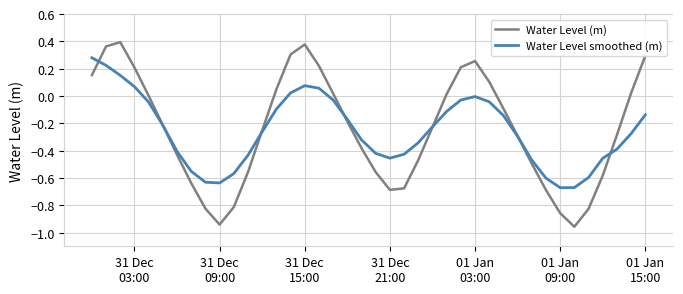

What is the sum of all Water Level (m) values?

-9.9